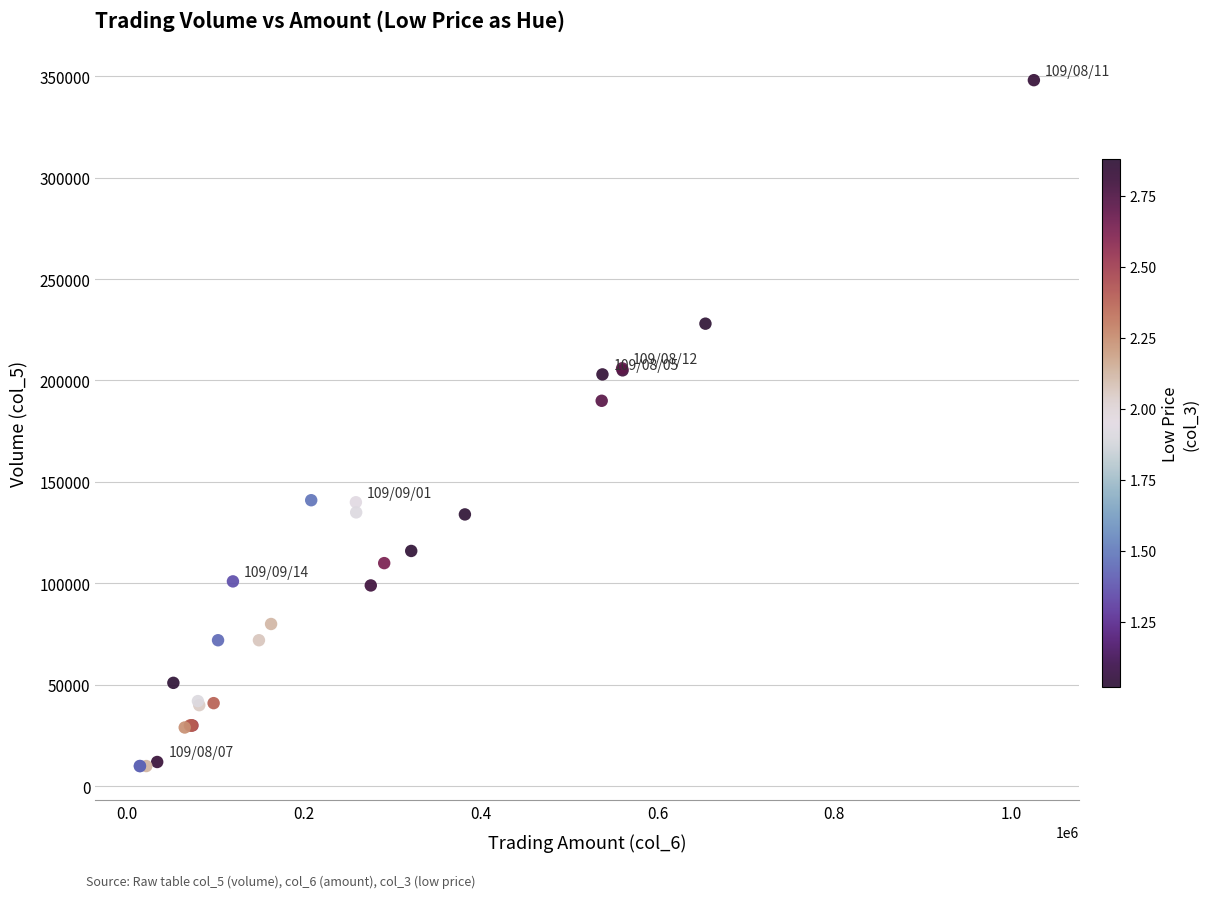

What Y value in the scatter plot is closest to 179000?

190000